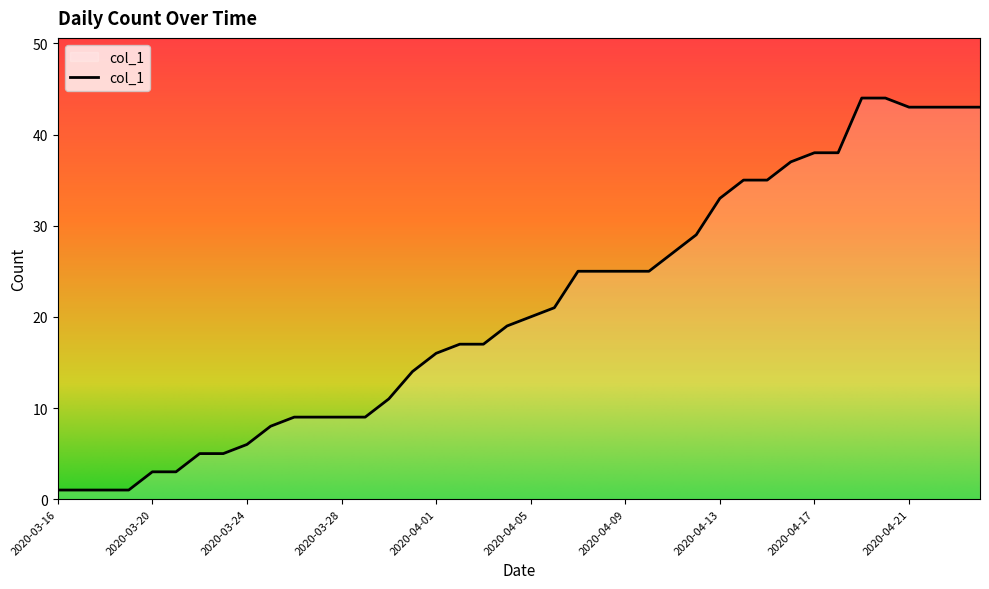

What is the maximum value shown in the chart?

44